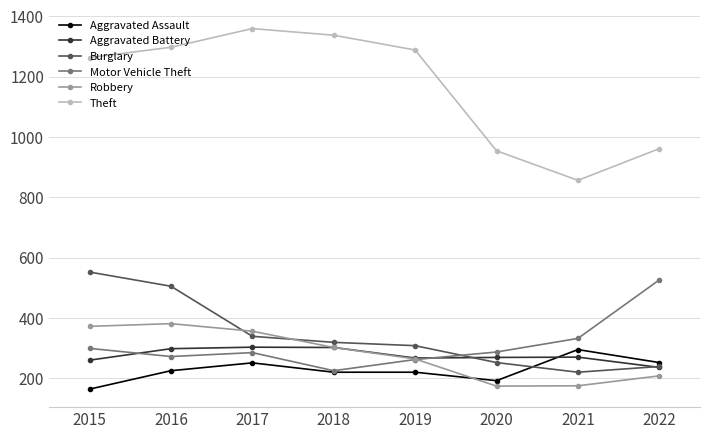

At 2021, list the series in order from largest to smallest.

Theft, Motor Vehicle Theft, Aggravated Assault, Aggravated Battery, Burglary, Robbery